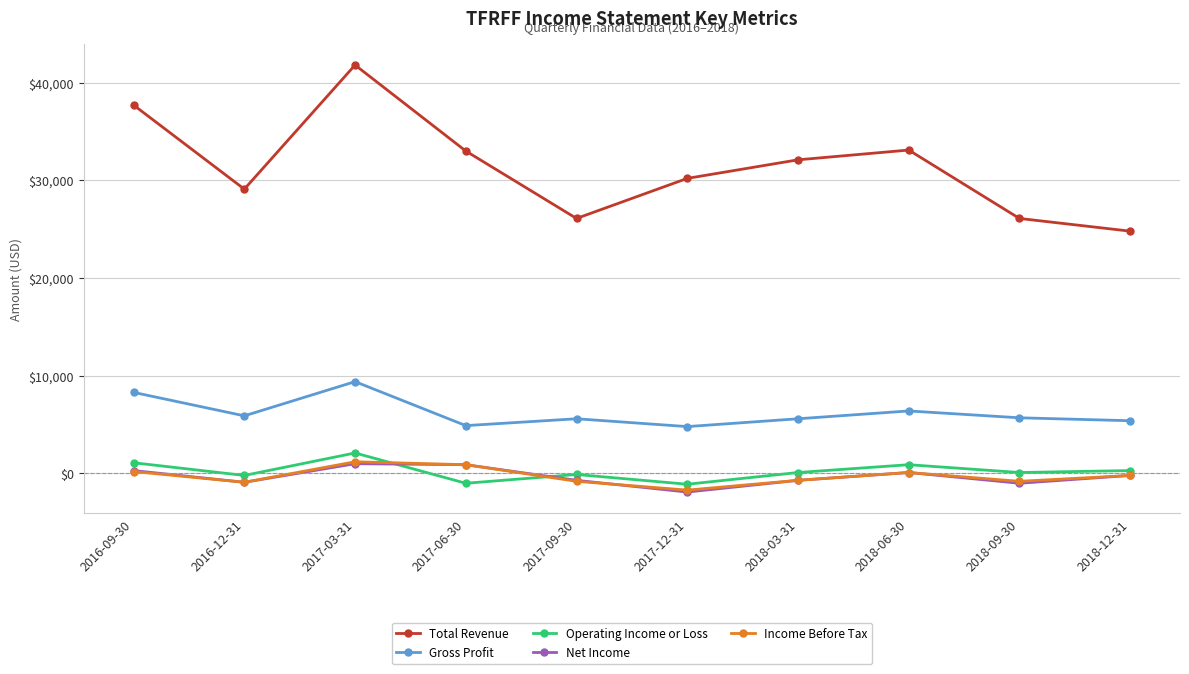

What is the difference between the maximum and second lowest values in the Gross Profit series?

4500